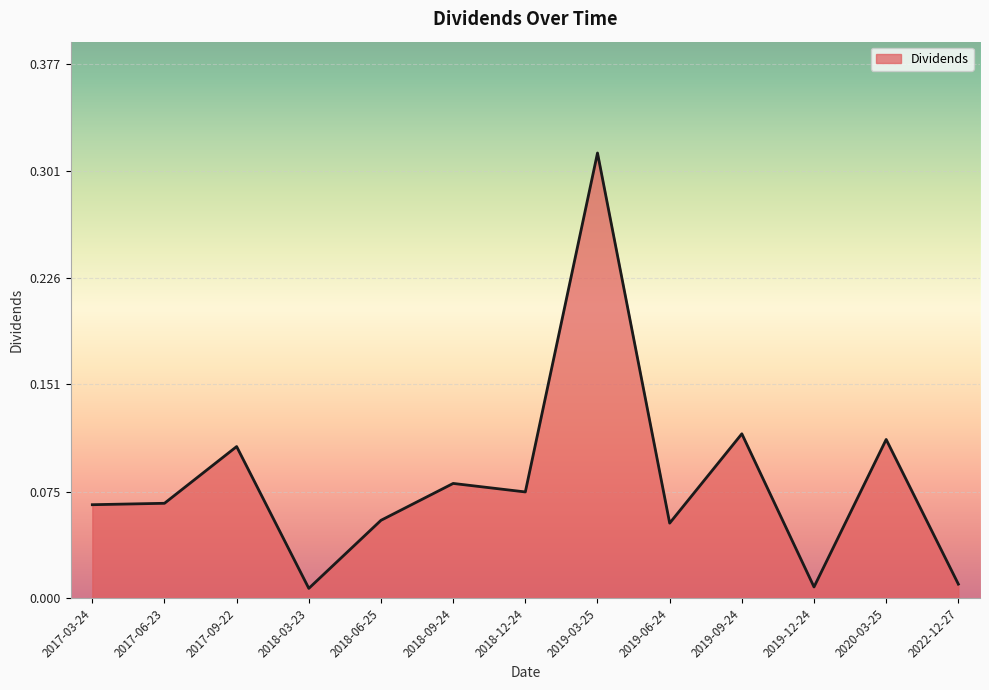

Is it true that the value at 2018-12-24 is 0.0?

False